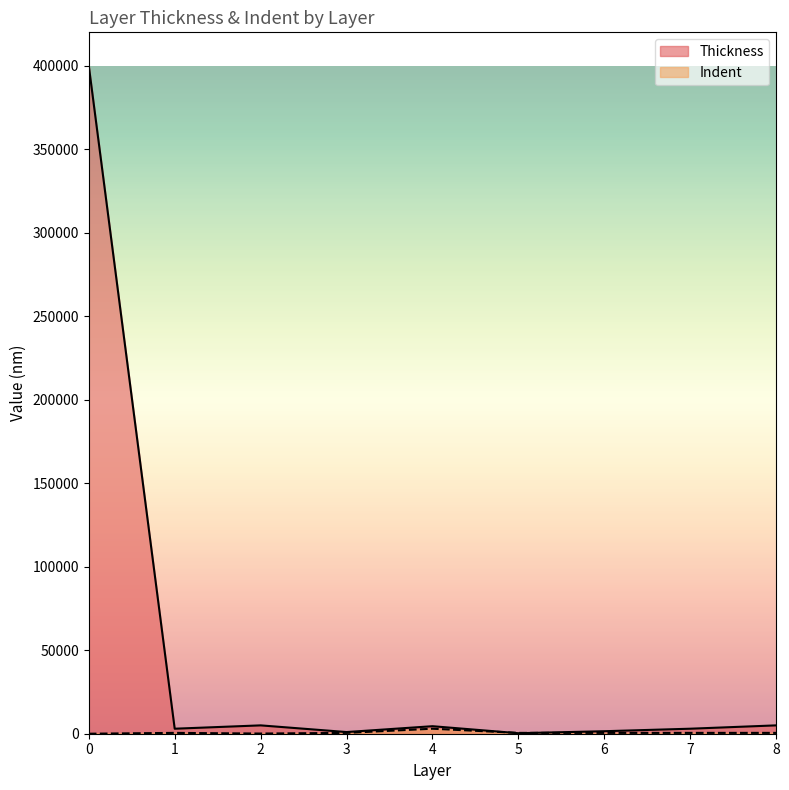

What are all the series names shown in the legend?

Thickness, Indent